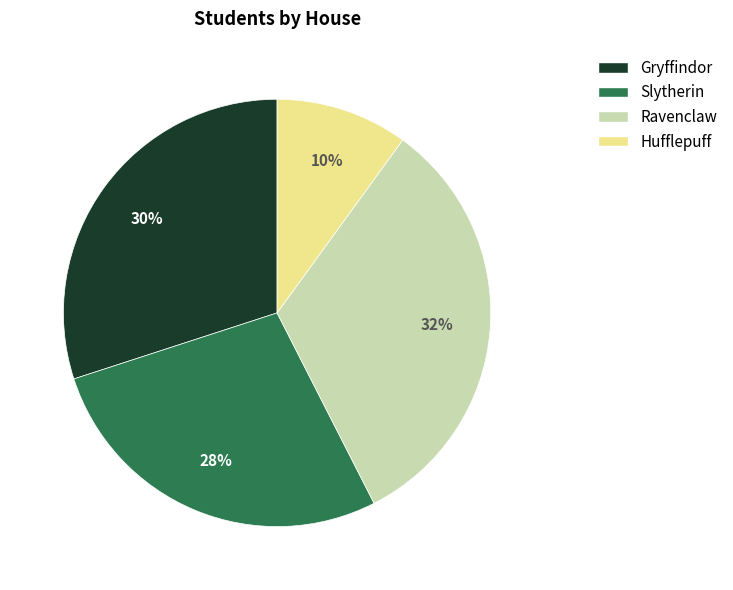

To the nearest percent, what is the difference between the largest and smallest slice percentages?

22%